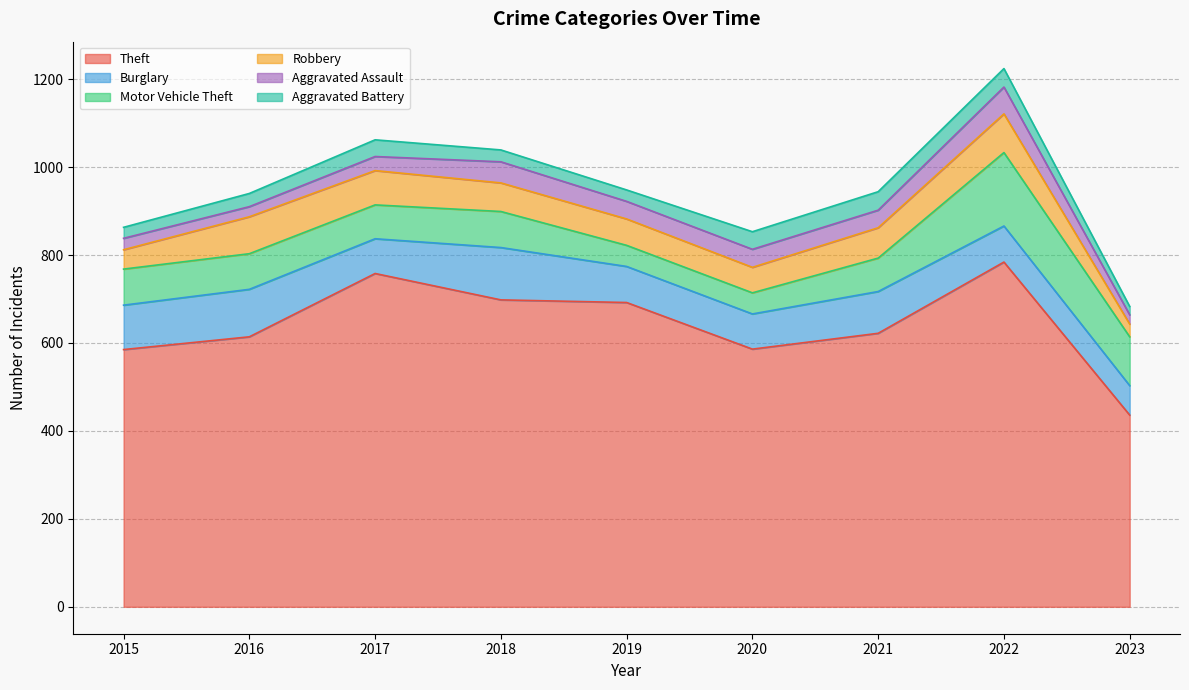

Reading left to right, list all the values displayed in this chart.

Theft: 2015=585	2016=614	2017=758	2018=698	2019=692	2020=586	2021=622	2022=784	2023=436
Burglary: 2015=101	2016=108	2017=79	2018=119	2019=82	2020=80	2021=95	2022=82	2023=67
Motor Vehicle Theft: 2015=82	2016=81	2017=77	2018=82	2019=48	2020=48	2021=76	2022=167	2023=111
Robbery: 2015=44	2016=84	2017=78	2018=65	2019=60	2020=58	2021=69	2022=88	2023=29
Aggravated Assault: 2015=26	2016=23	2017=32	2018=48	2019=40	2020=41	2021=40	2022=61	2023=21
Aggravated Battery: 2015=25	2016=30	2017=38	2018=27	2019=26	2020=40	2021=42	2022=42	2023=19